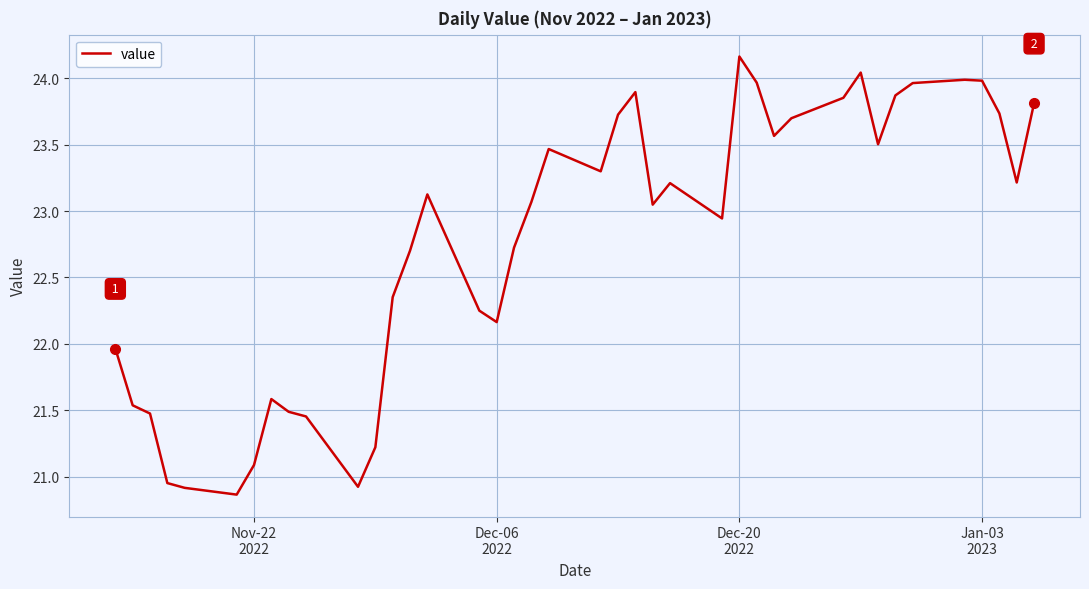

What is the minimum value shown in the chart?

20.9